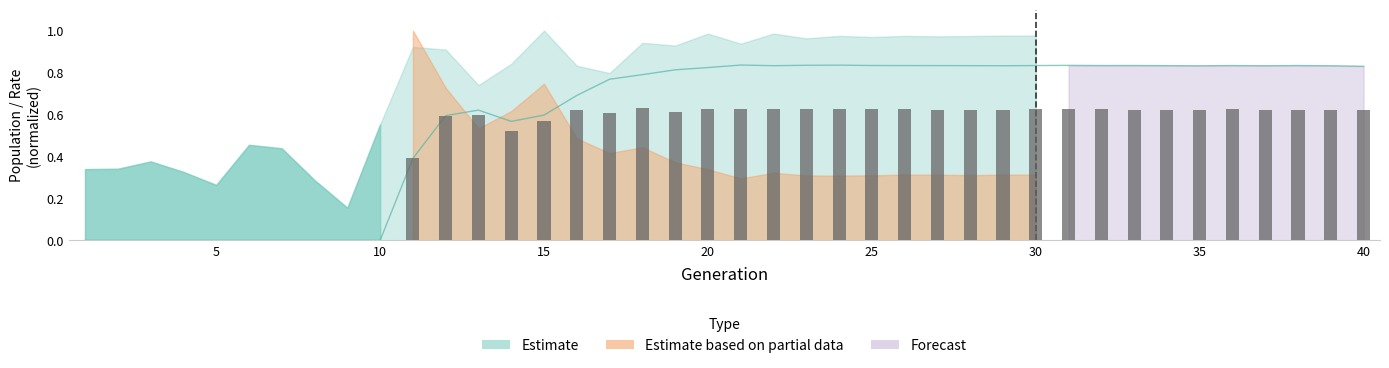

What is the total value across all series at 23?

1.5